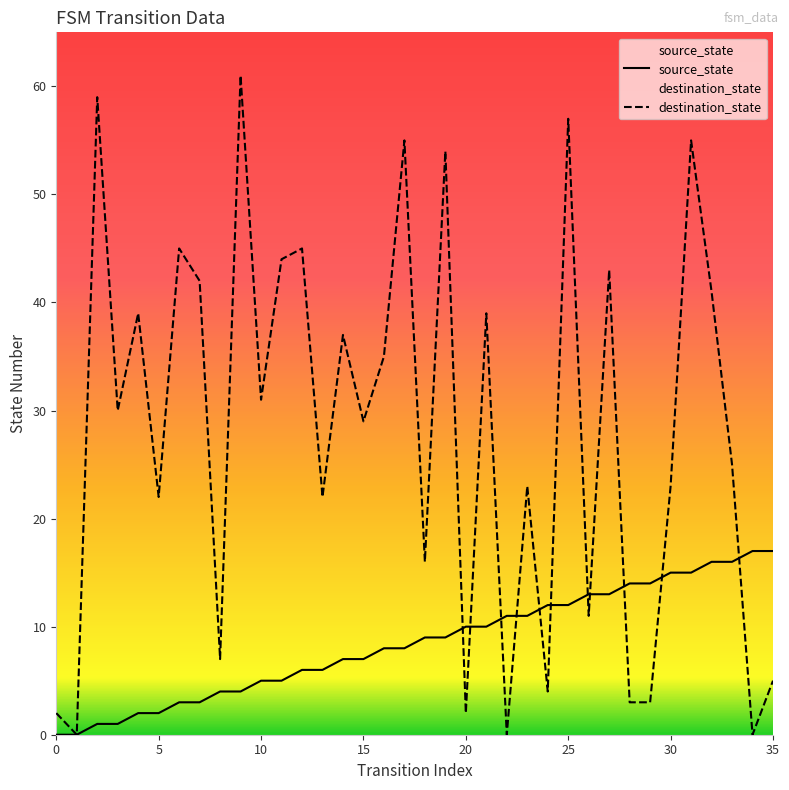

Reading right to left, list all the values displayed in this chart.

source_state: 17	17	16	16	15	15	14	14	13	13	12	12	11	11	10	10	9	9	8	8	7	7	6	6	5	5	4	4	3	3	2	2	1	1	0	0
destination_state: 5	0	25	41	55	23	3	3	43	11	57	4	23	0	39	2	54	16	55	35	29	37	22	45	44	31	61	7	42	45	22	39	30	59	0	2